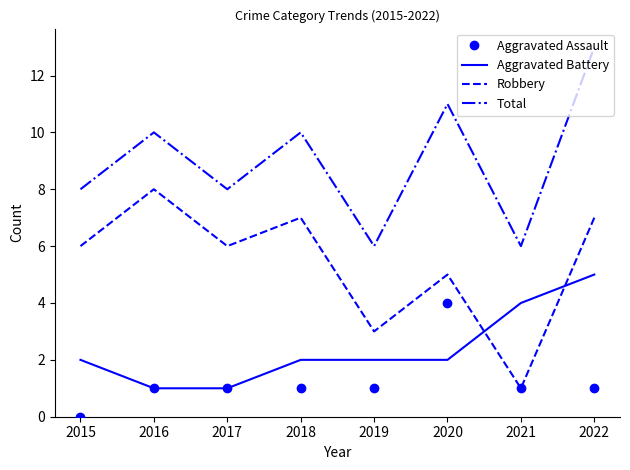

Reading right to left, transcribe all the data shown in this chart.

Aggravated Assault: 1	1	4	1	1	1	1	0
Aggravated Battery: 5	4	2	2	2	1	1	2
Robbery: 7	1	5	3	7	6	8	6
Total: 13	6	11	6	10	8	10	8